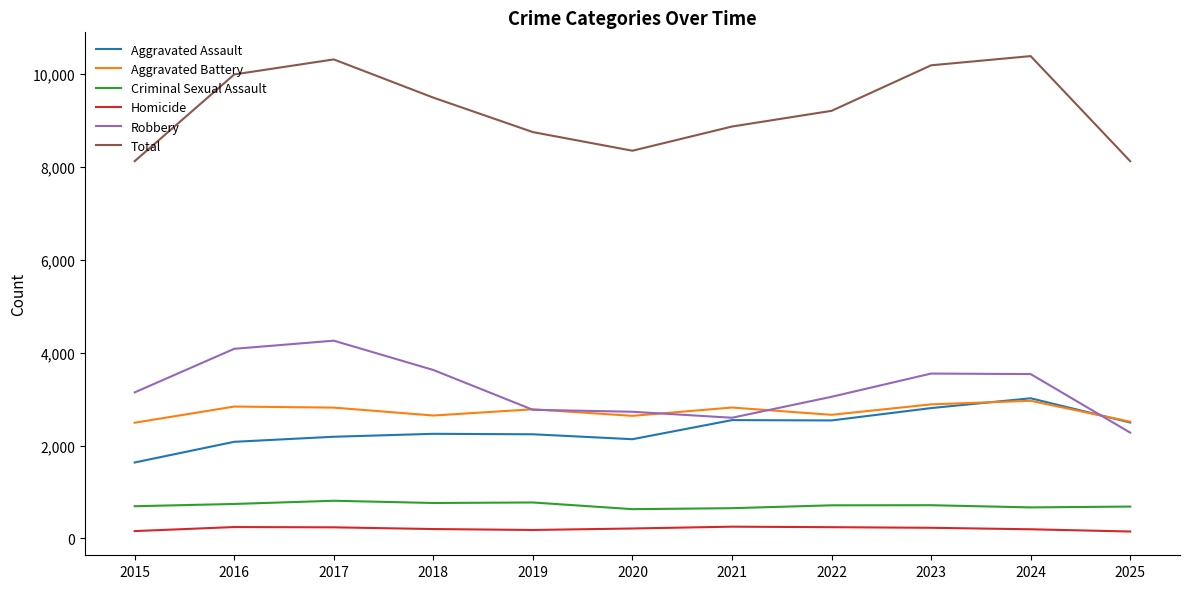

Between 2017 and 2025, which series saw the biggest shift?

Total